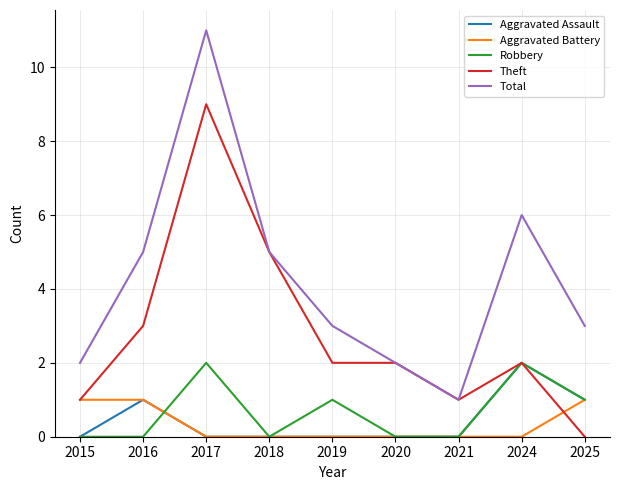

Between 2021 and 2024, which series saw the biggest shift?

Total